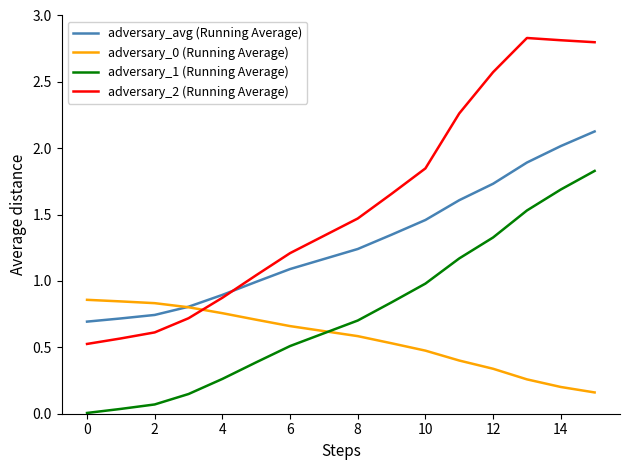

Does the chart have visible grid lines?

No